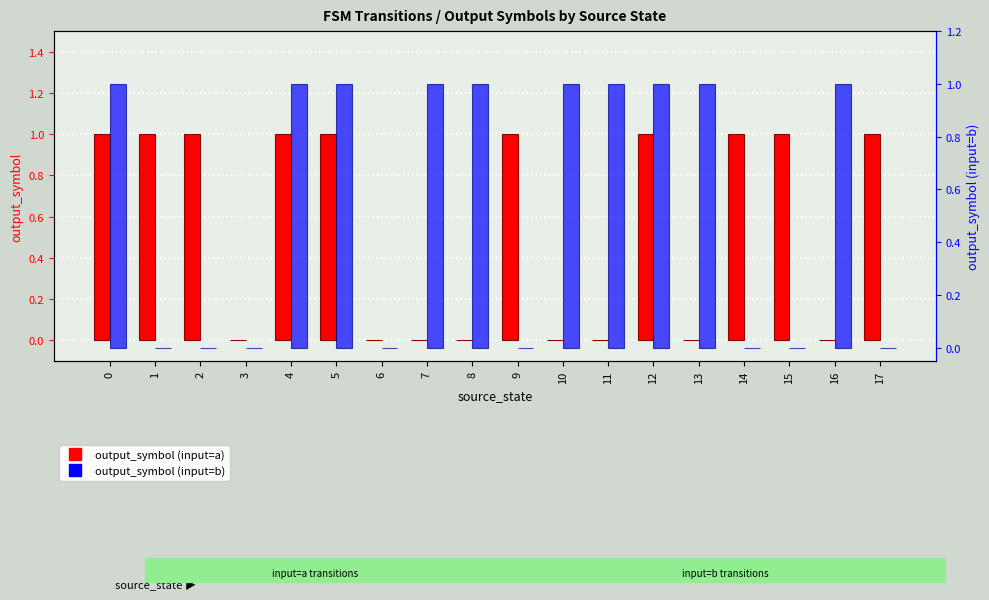

What is the value of the output_symbol (input=a) bar at the 1st from the left?

1